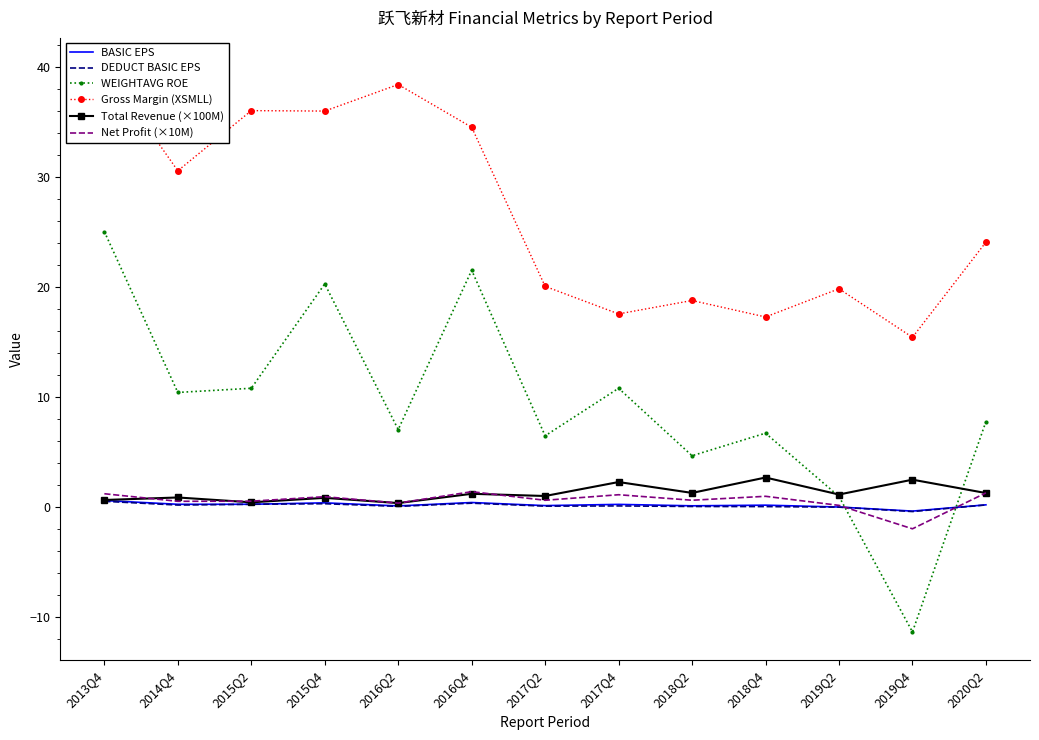

Where is the first local minimum for BASIC EPS?

2016Q2